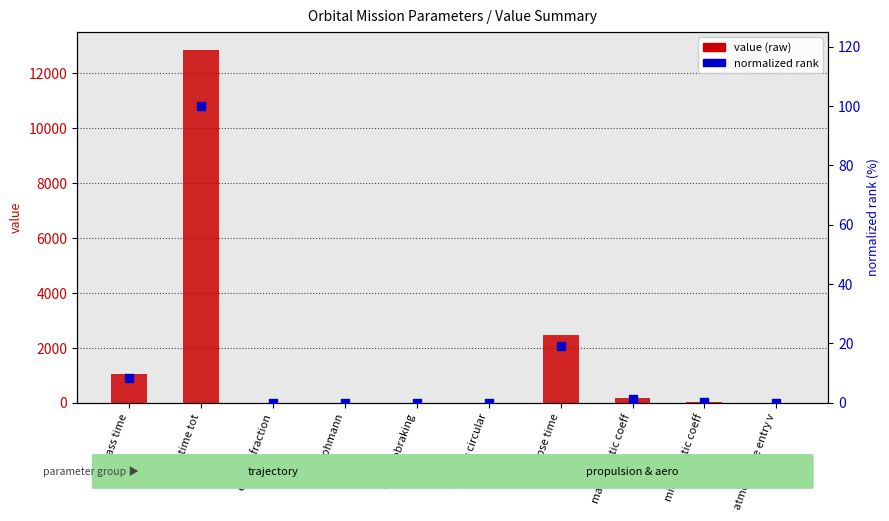

At how many categories does at least one series exceed 5788?

1